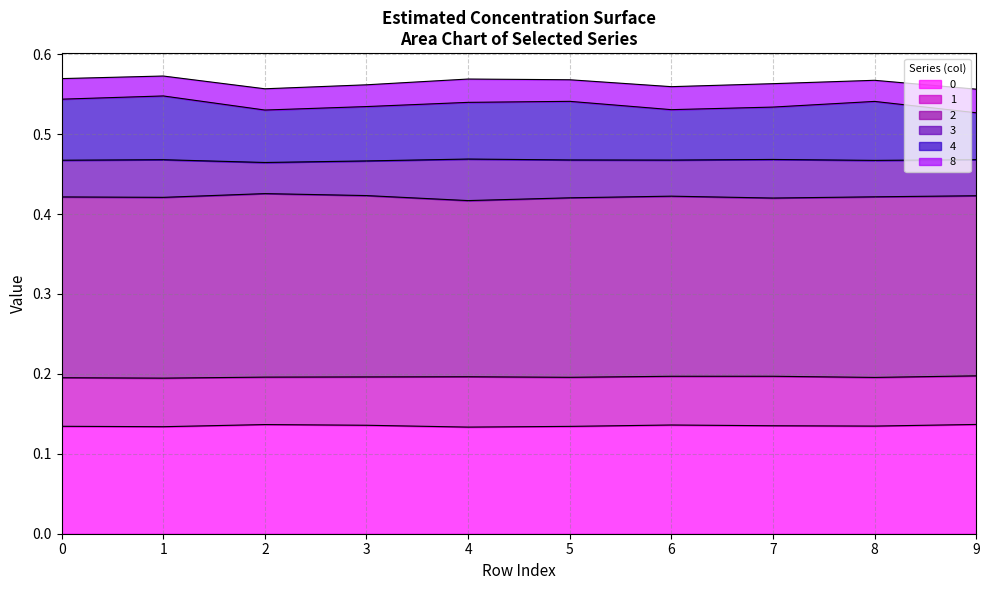

At which label does 0 reach its minimum?

4